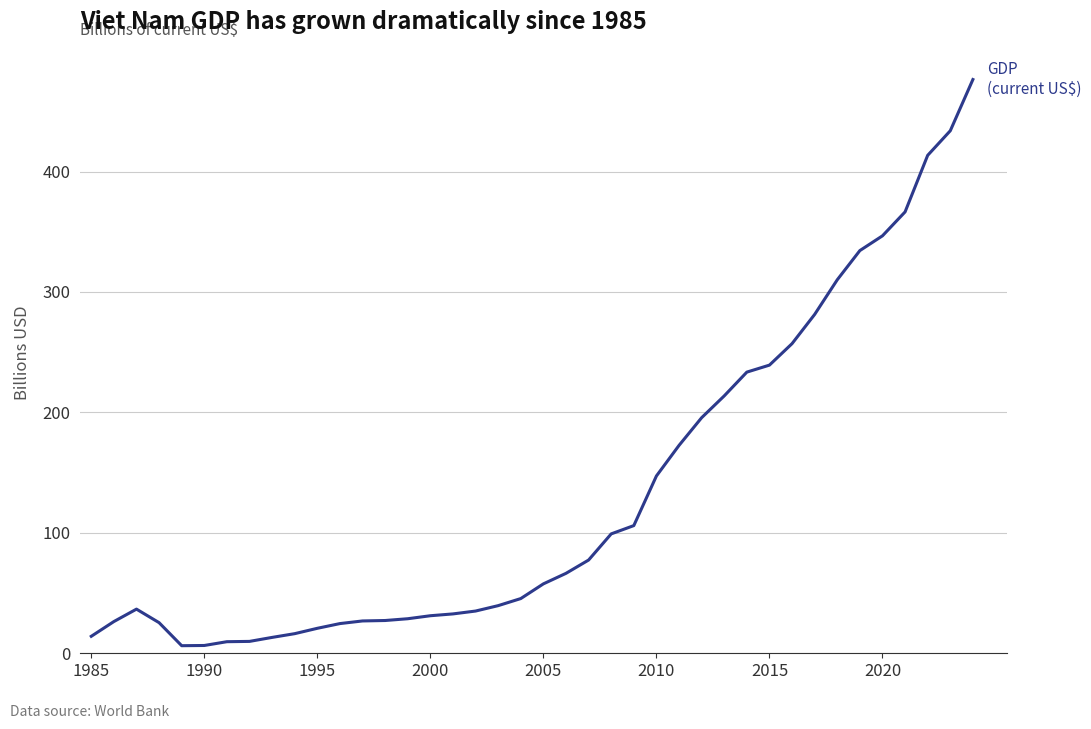

What is the maximum value shown in the chart?

476.4